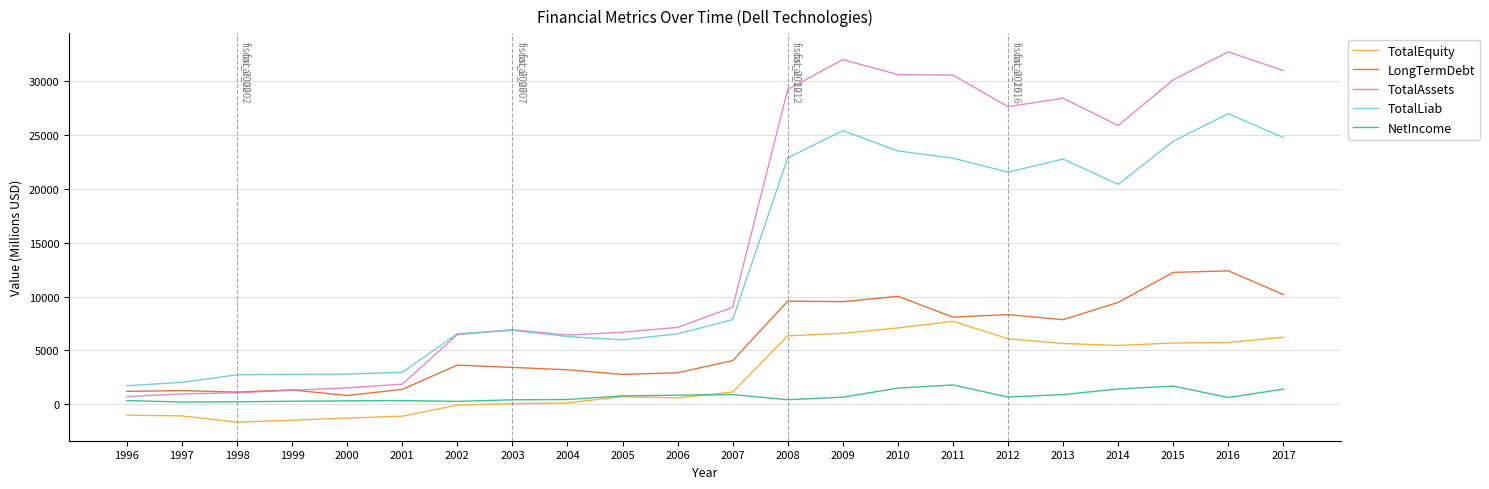

Which category has the lowest value in the TotalLiab series?

1996